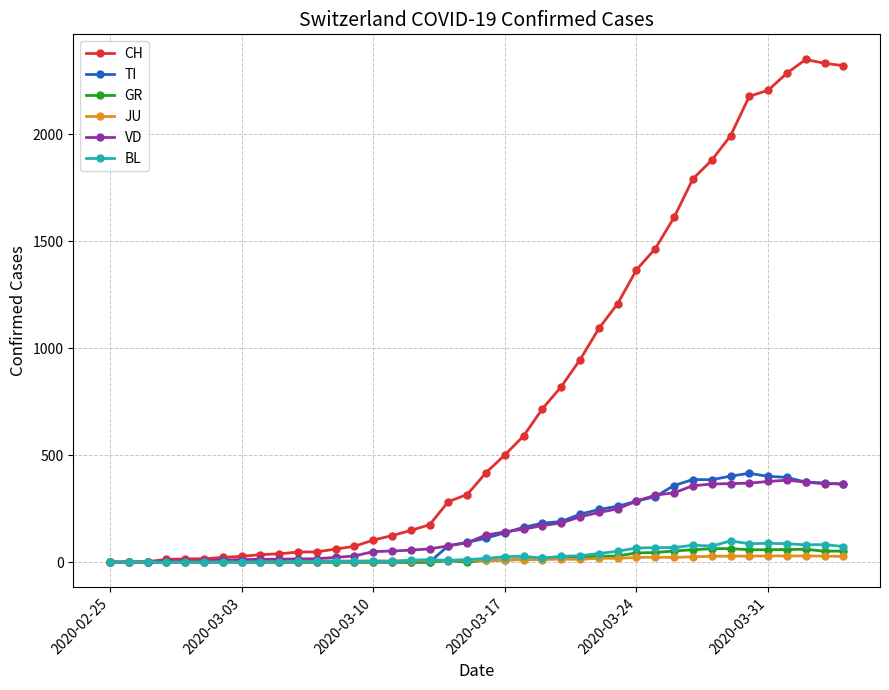

List the series in order of their peak value, lowest first.

JU, GR, BL, VD, TI, CH